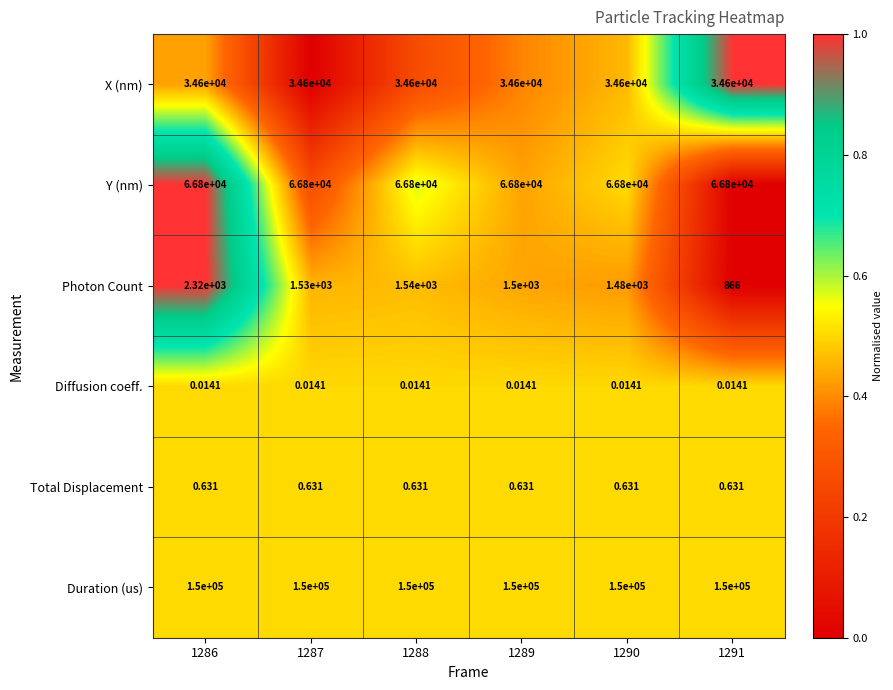

At 1290, list the series in order from smallest to largest.

Diffusion coeff., Total Displacement, Photon Count, X (nm), Y (nm), Duration (us)